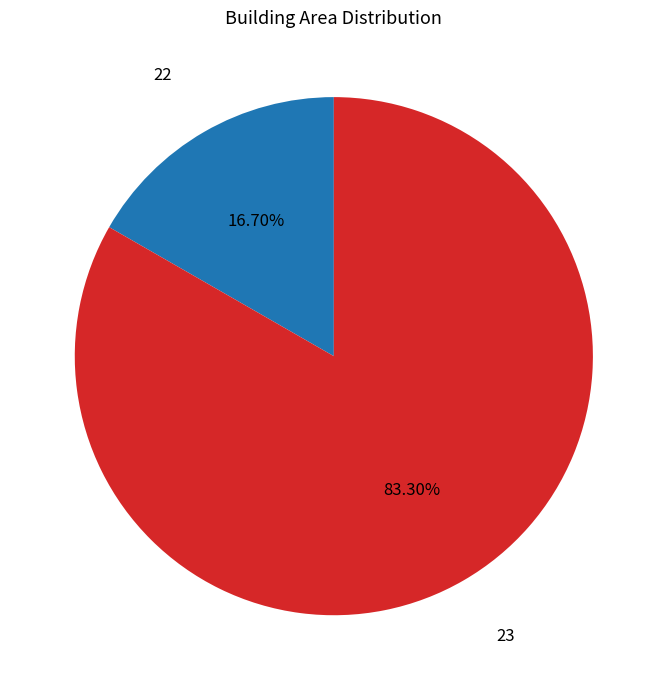

What percentage is the 23 slice, to the nearest percent?

83%